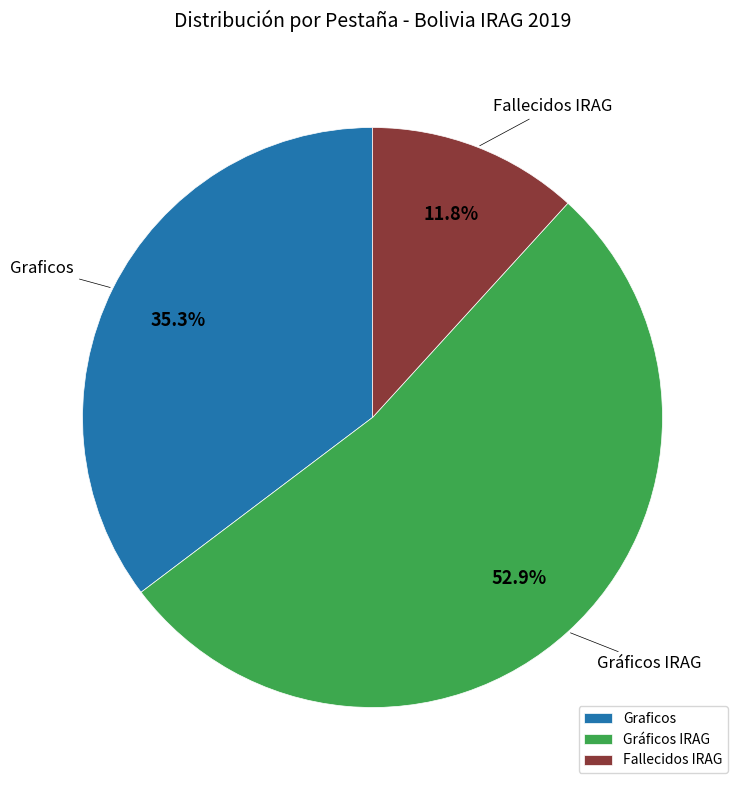

True or false: Fallecidos IRAG accounts for 12% of the total.

True